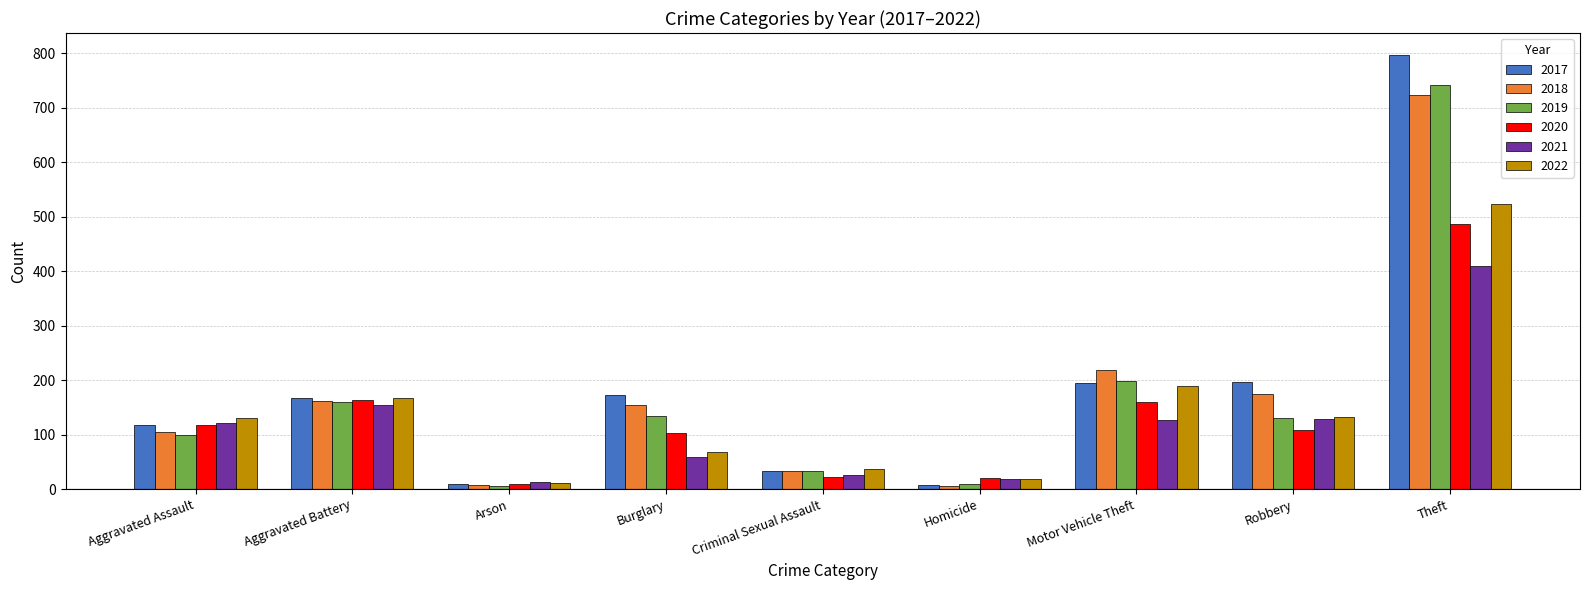

Which series has the widest spread of values?

2017